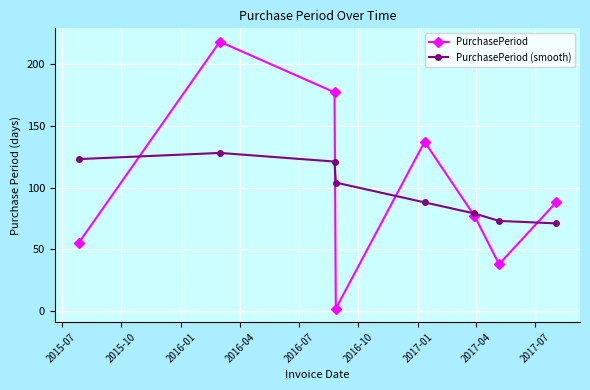

Which series has the largest range (max minus min)?

PurchasePeriod